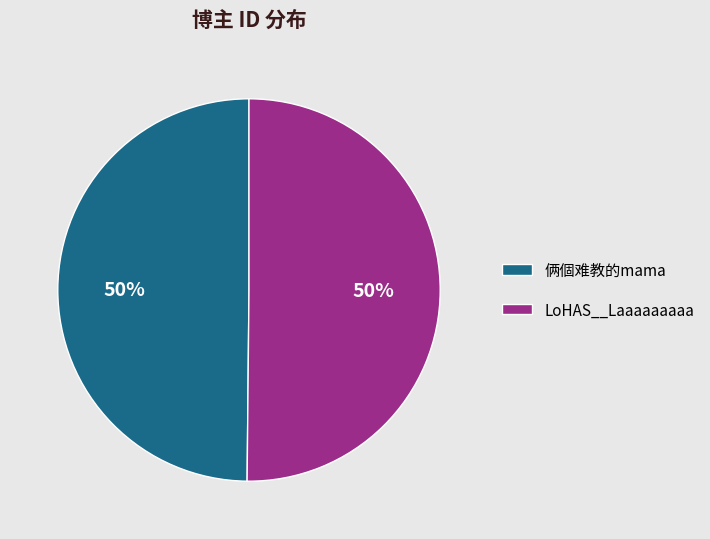

To the nearest percent, what is the average slice percentage?

50%